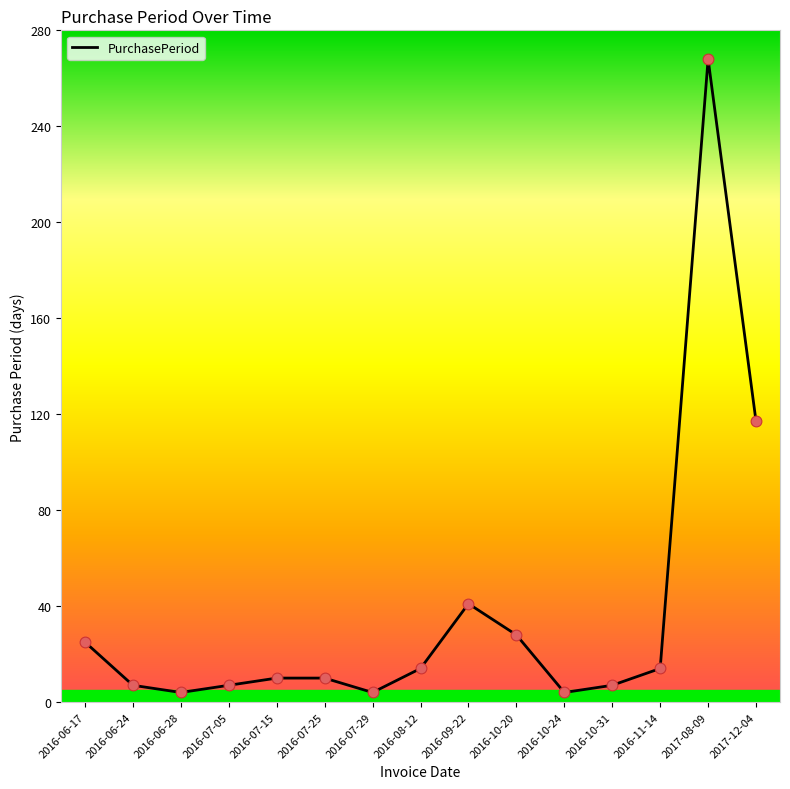

What is the change in value from 2016-07-05 to 2016-09-22?

+34